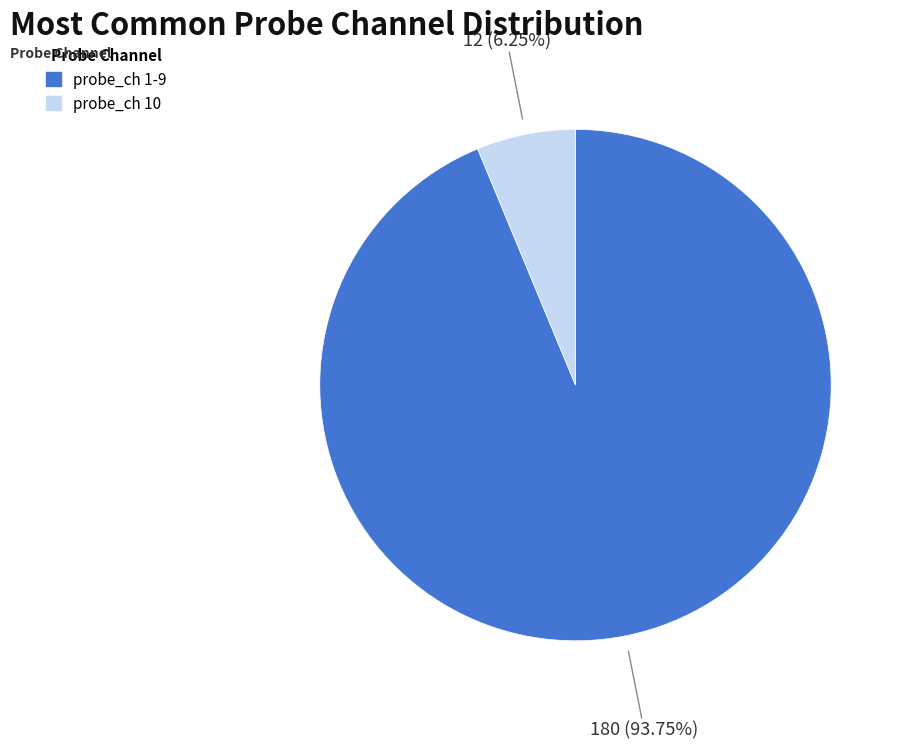

How many segments does this pie chart have?

2